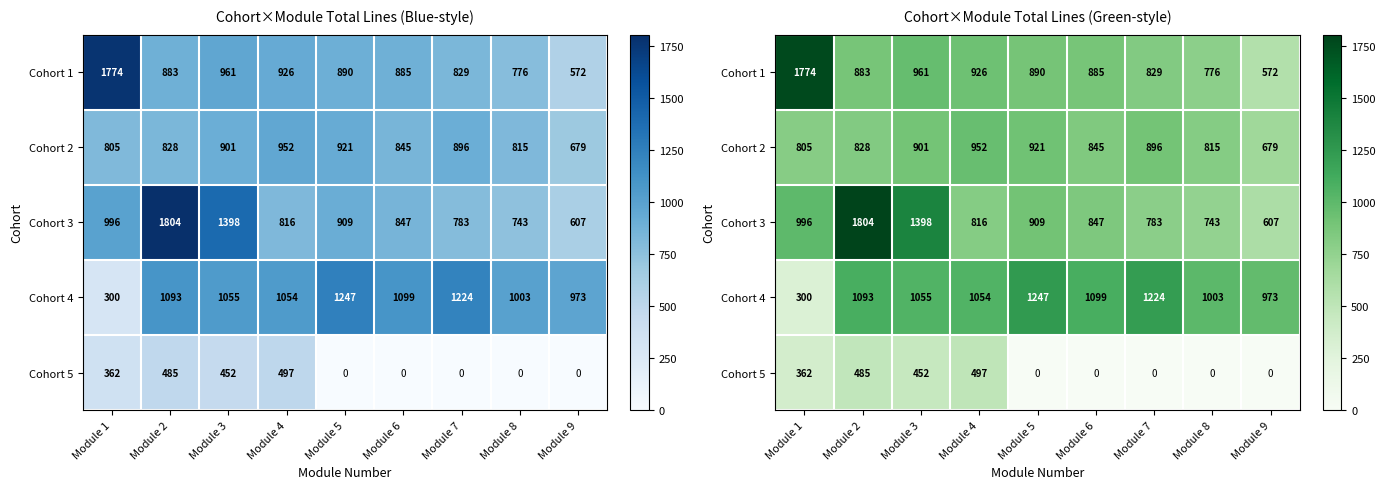

Rank the categories by Cohort 1 value from lowest to highest.

Module 9, Module 8, Module 7, Module 2, Module 6, Module 5, Module 4, Module 3, Module 1